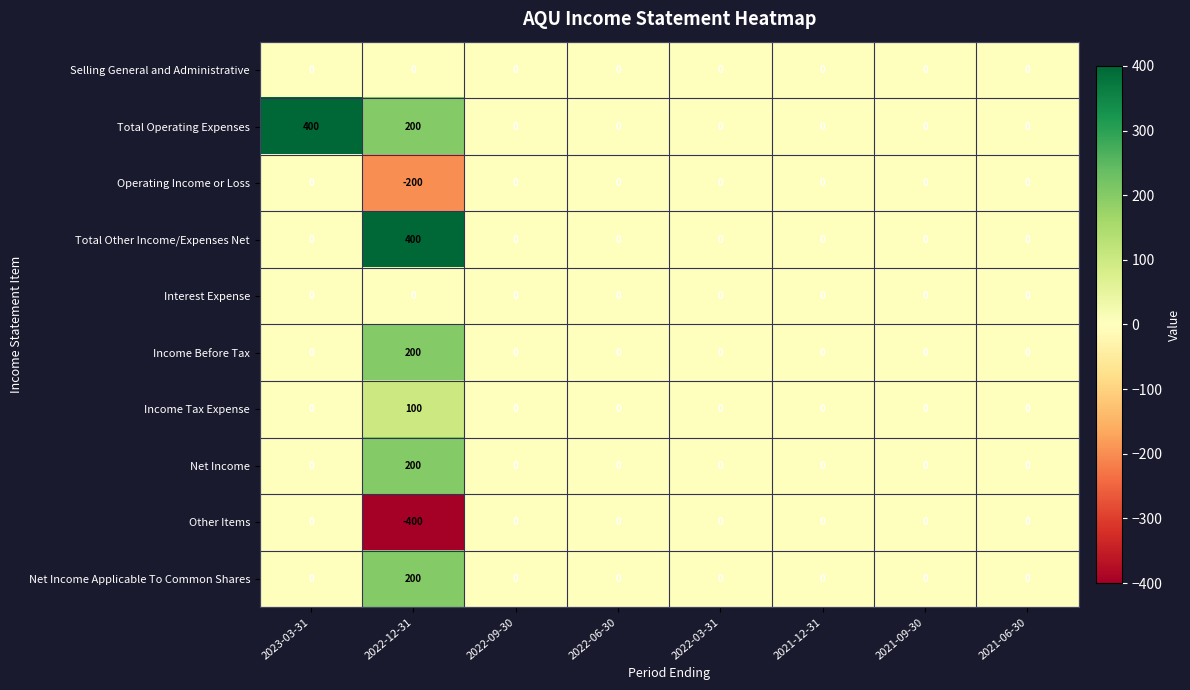

The Income Tax Expense series shows -47 at 2022-09-30. True or false?

False